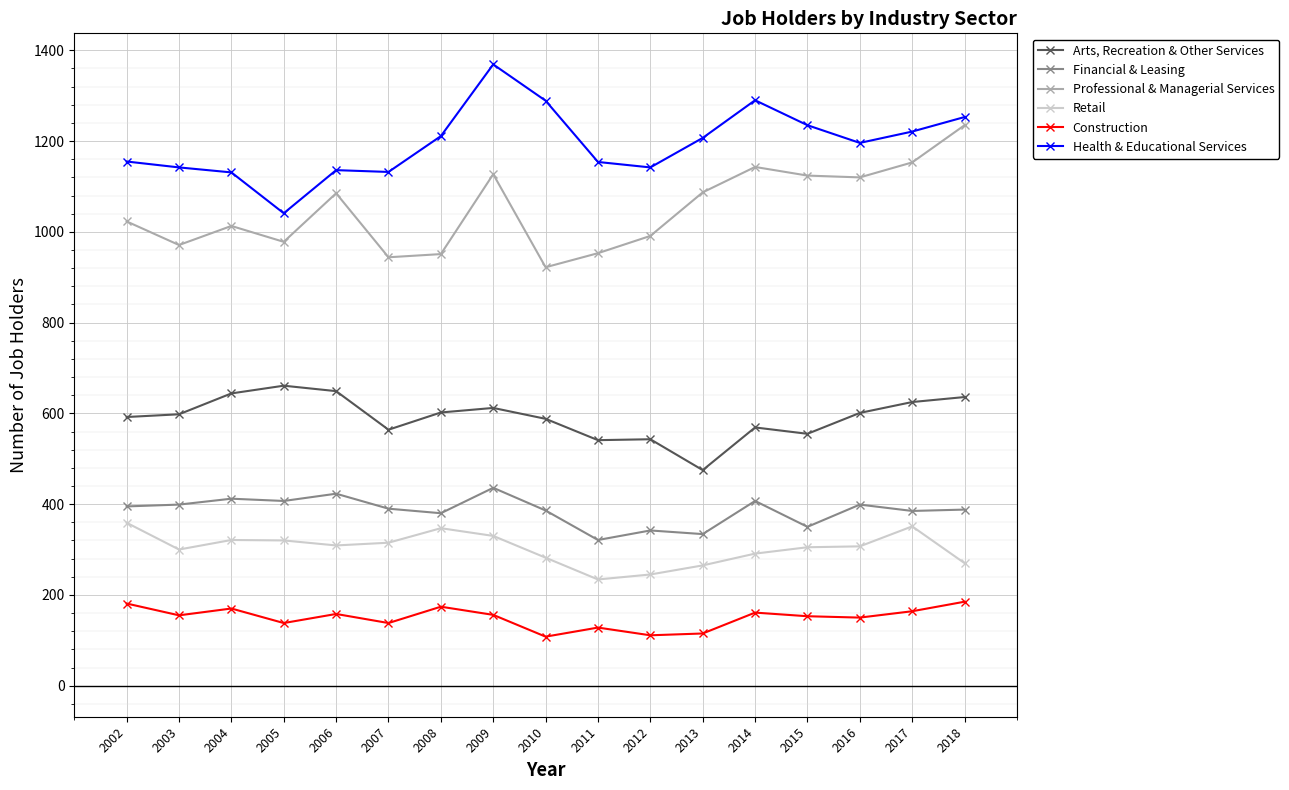

What value does the Arts, Recreation & Other Services series have at 2007, to the nearest 50?

550